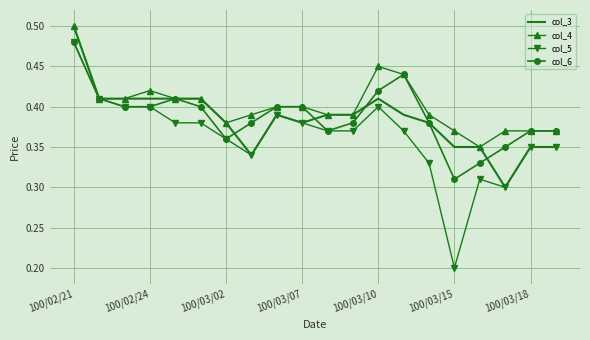

Which series has the widest spread of values?

col_5